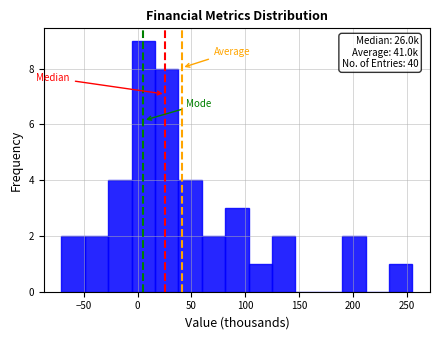

Which range on the x-axis has the tallest bar?

-5 to 15